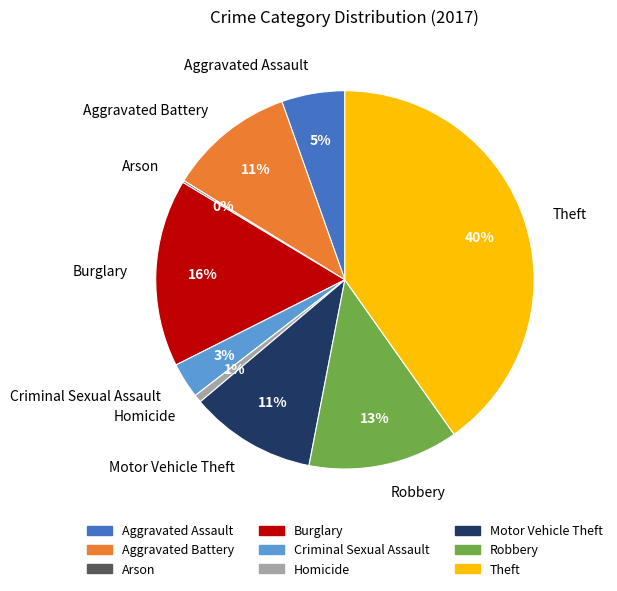

Does any single category account for the majority?

No